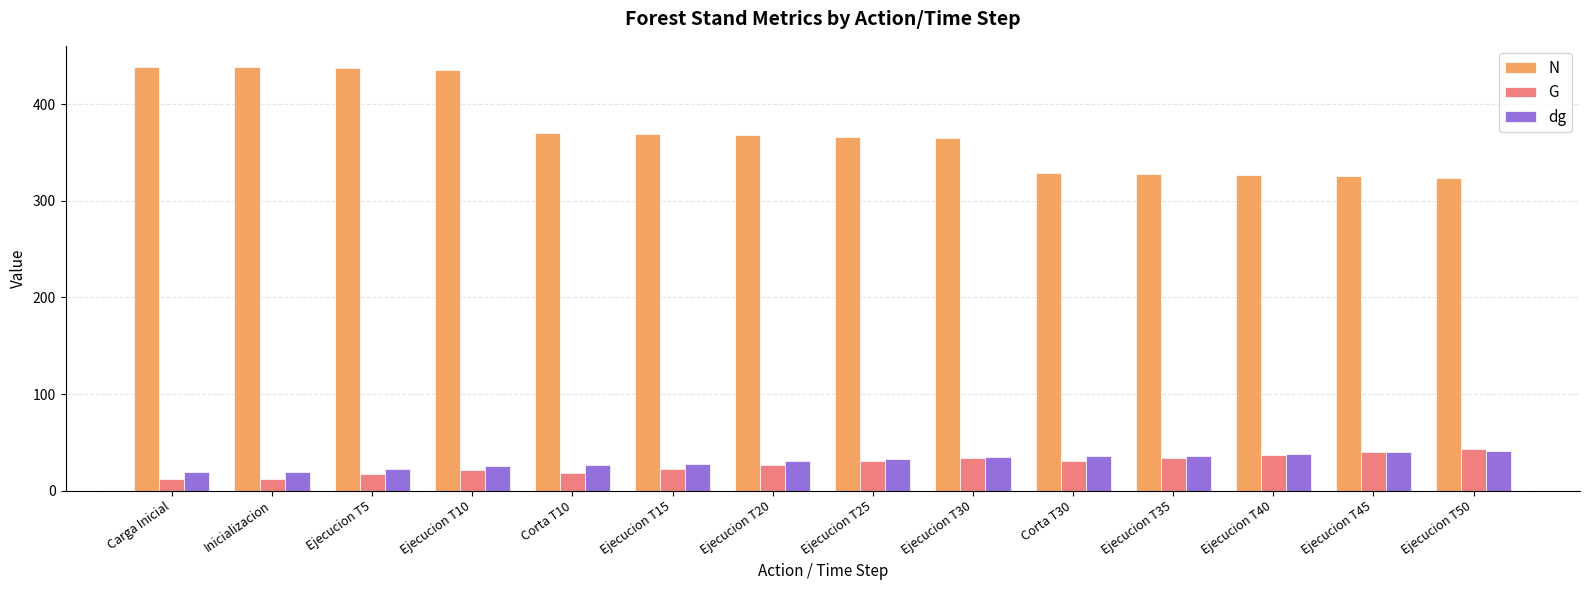

Which series has the largest range (max minus min)?

N